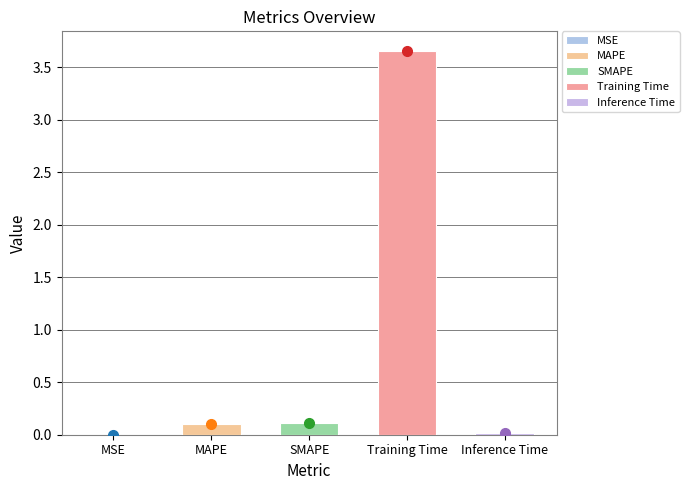

What is the sum of all values?

3.9